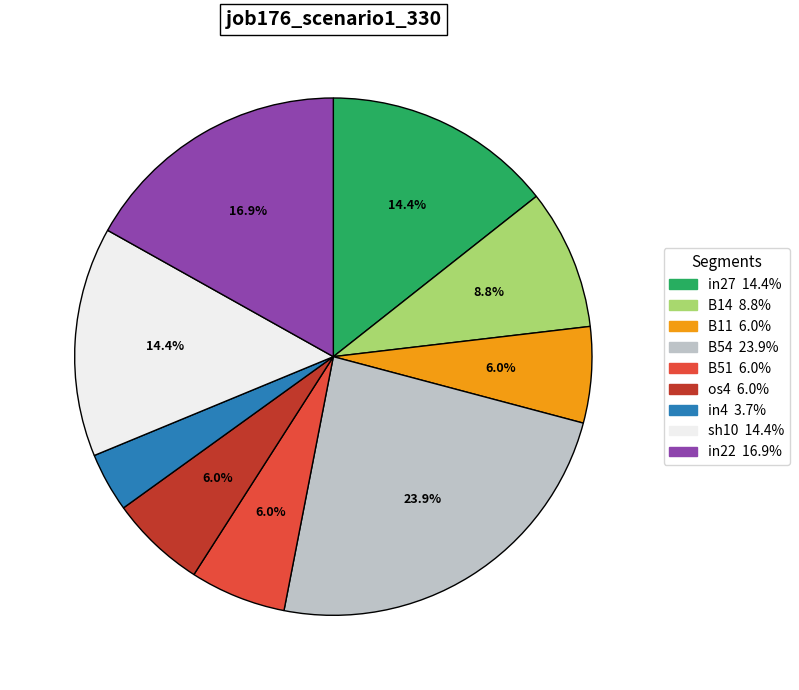

What percentage is the sh10 slice, to the nearest percent?

14%